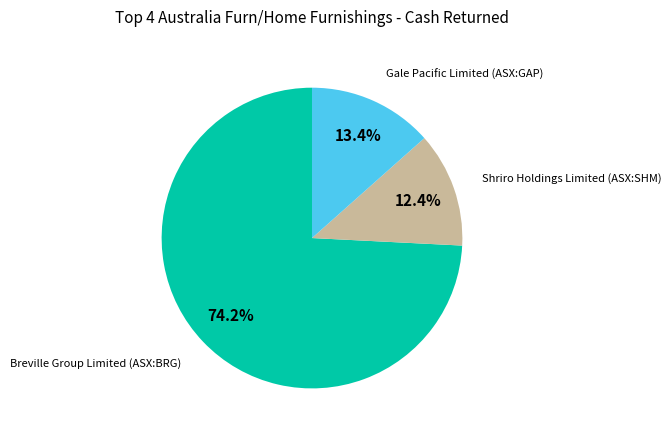

Does any single category account for the majority?

Yes